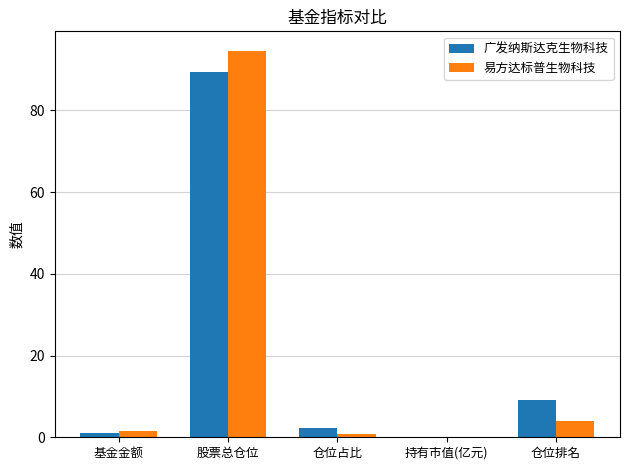

What is the sum of all 广发纳斯达克生物科技 values?

101.7